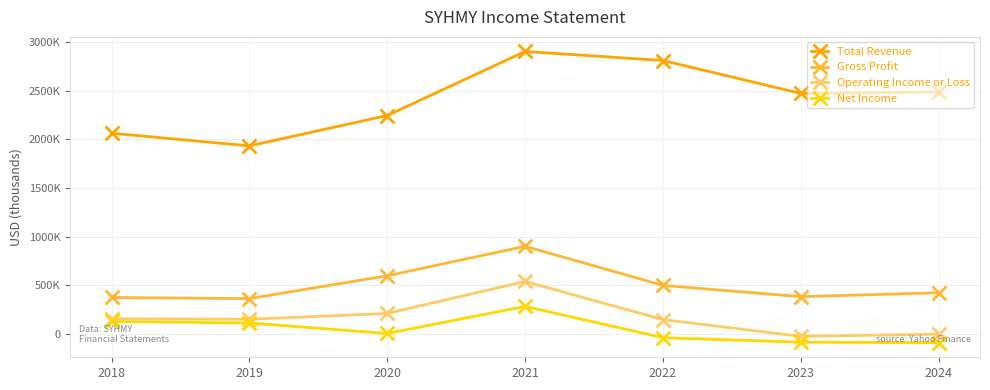

At how many categories does at least one series exceed 799253?

7